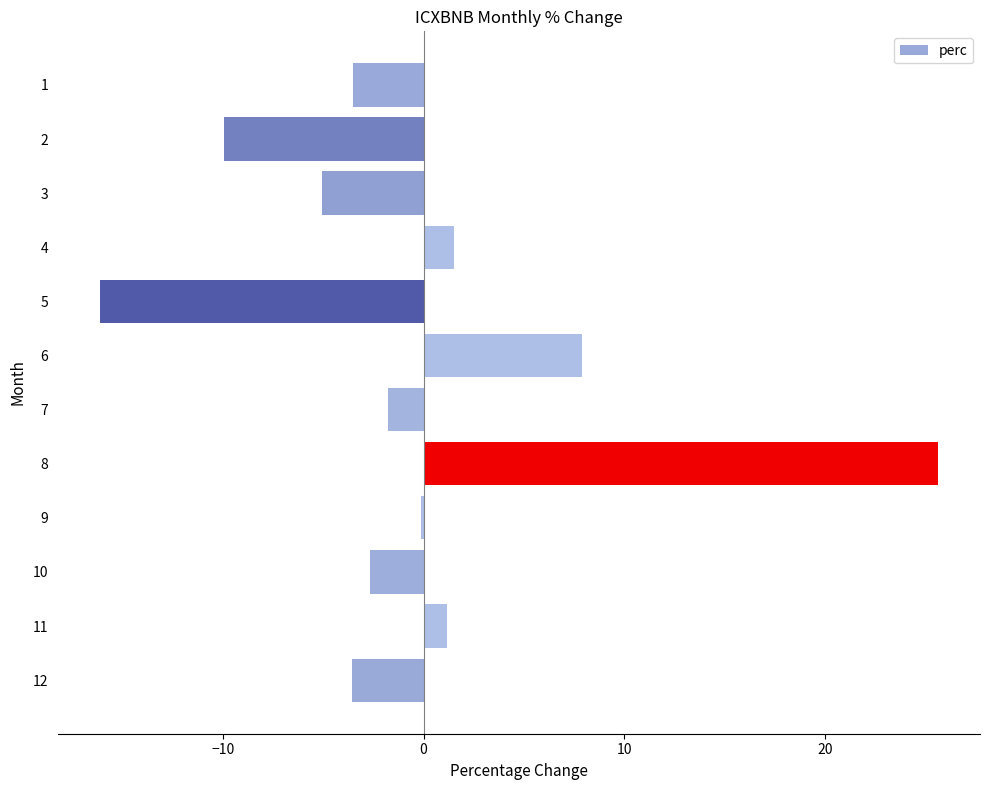

How many data points are above -1?

5